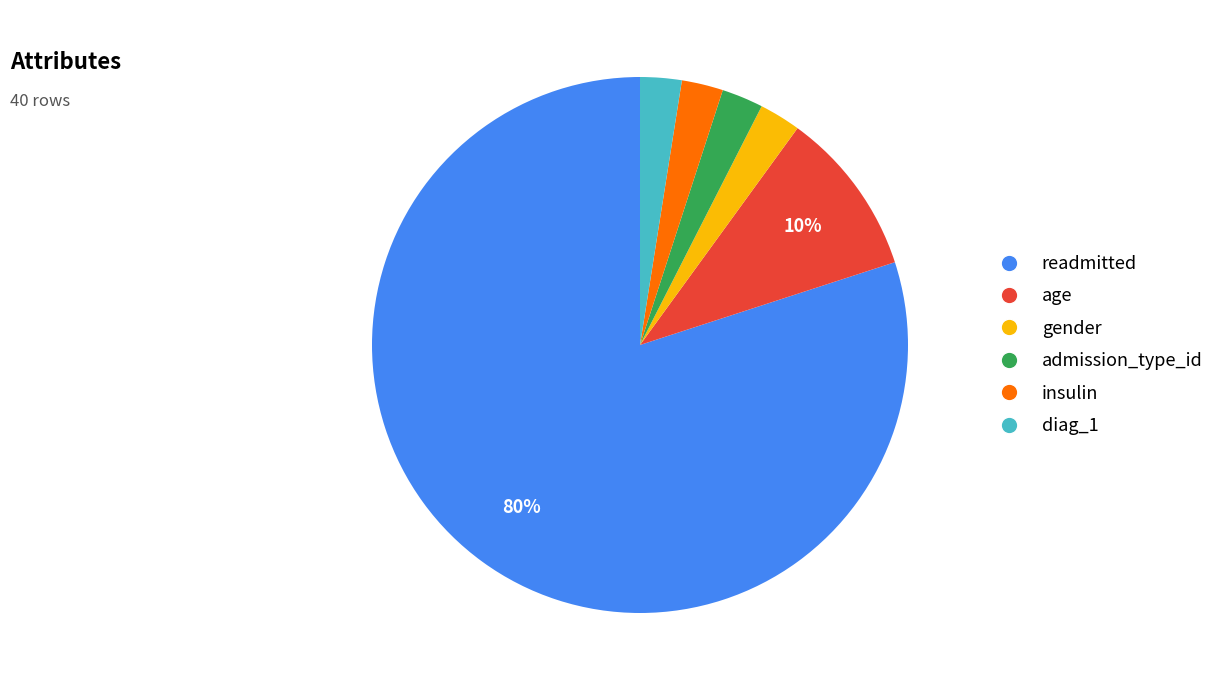

To the nearest percent, what is the combined percentage of insulin and age?

13%